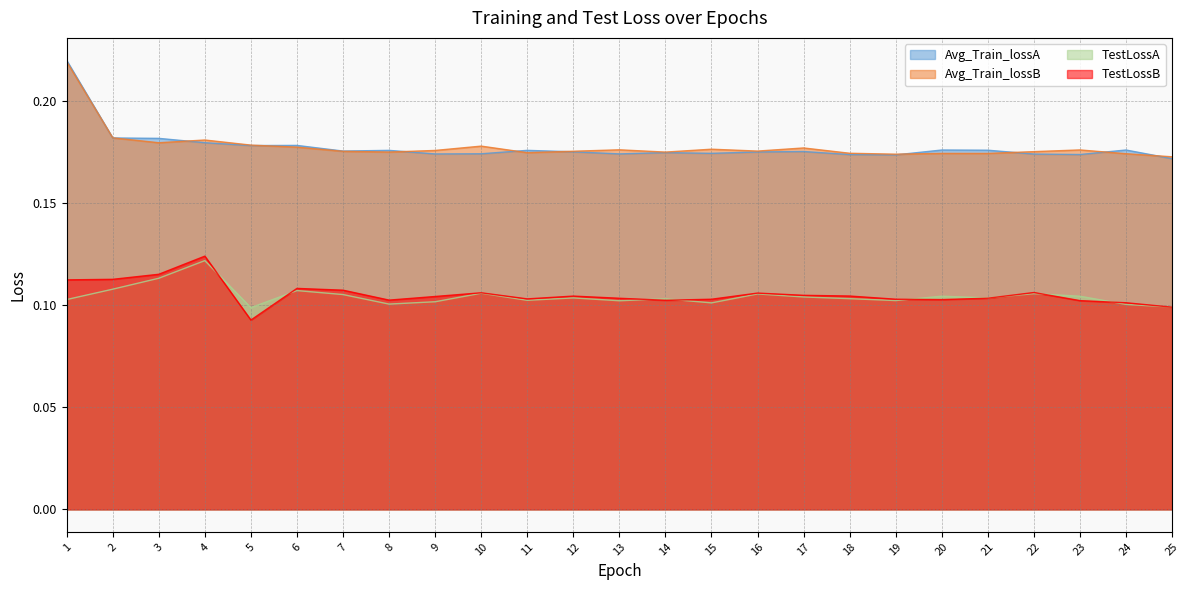

Reading left to right, what are all the values shown in this chart?

Avg_Train_lossA: 0.2	0.2	0.2	0.2	0.2	0.2	0.2	0.2	0.2	0.2	0.2	0.2	0.2	0.2	0.2	0.2	0.2	0.2	0.2	0.2	0.2	0.2	0.2	0.2	0.2
Avg_Train_lossB: 0.2	0.2	0.2	0.2	0.2	0.2	0.2	0.2	0.2	0.2	0.2	0.2	0.2	0.2	0.2	0.2	0.2	0.2	0.2	0.2	0.2	0.2	0.2	0.2	0.2
TestLossA: 0.1	0.1	0.1	0.1	0.1	0.1	0.1	0.1	0.1	0.1	0.1	0.1	0.1	0.1	0.1	0.1	0.1	0.1	0.1	0.1	0.1	0.1	0.1	0.1	0.1
TestLossB: 0.1	0.1	0.1	0.1	0.1	0.1	0.1	0.1	0.1	0.1	0.1	0.1	0.1	0.1	0.1	0.1	0.1	0.1	0.1	0.1	0.1	0.1	0.1	0.1	0.1